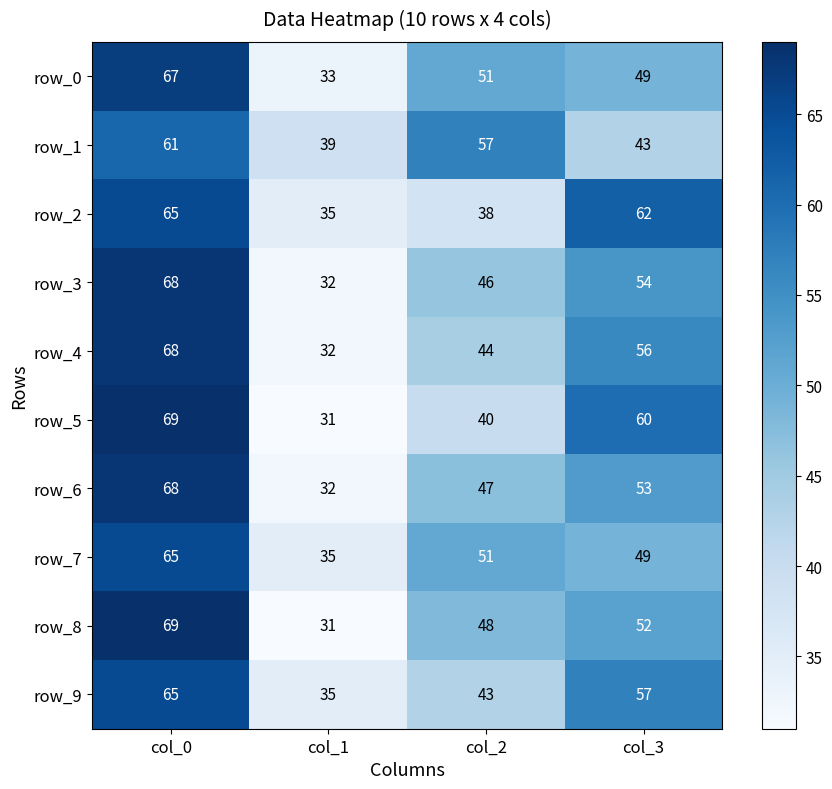

True or false: row_2 has a value of 22 at col_1.

False